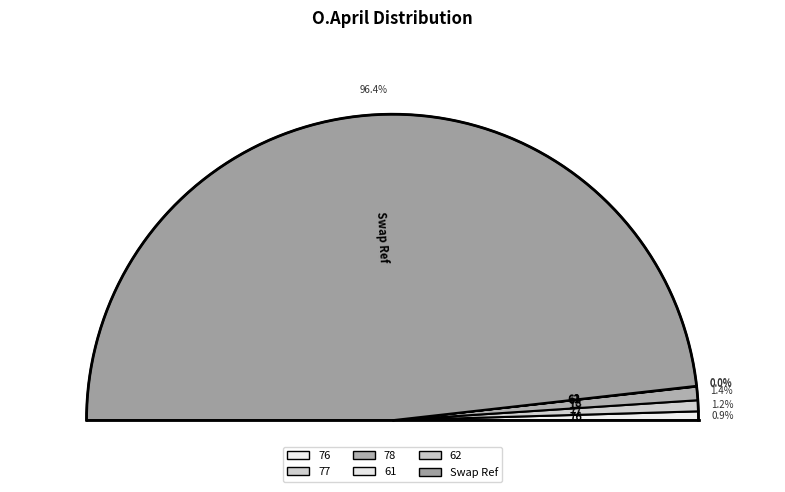

Which has a higher value, Swap Ref or 61?

Swap Ref